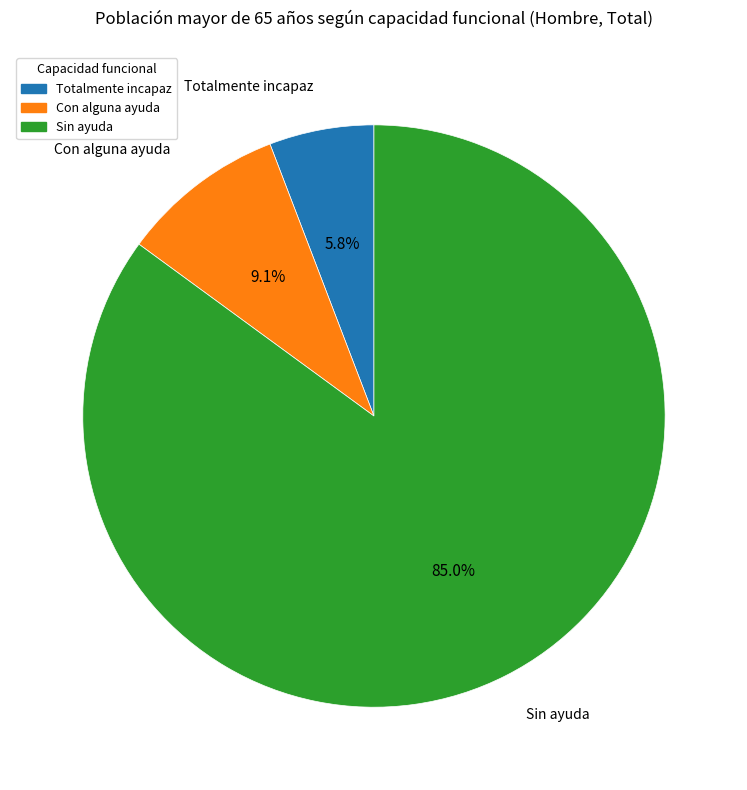

Which category has the smallest portion of the pie?

Totalmente incapaz